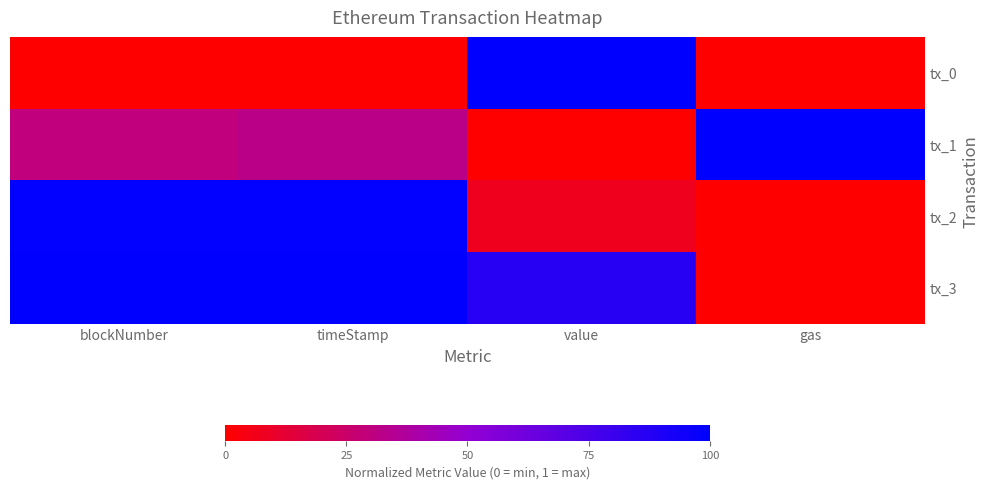

Rank the series at gas from lowest to highest value.

tx_0, tx_2, tx_3, tx_1